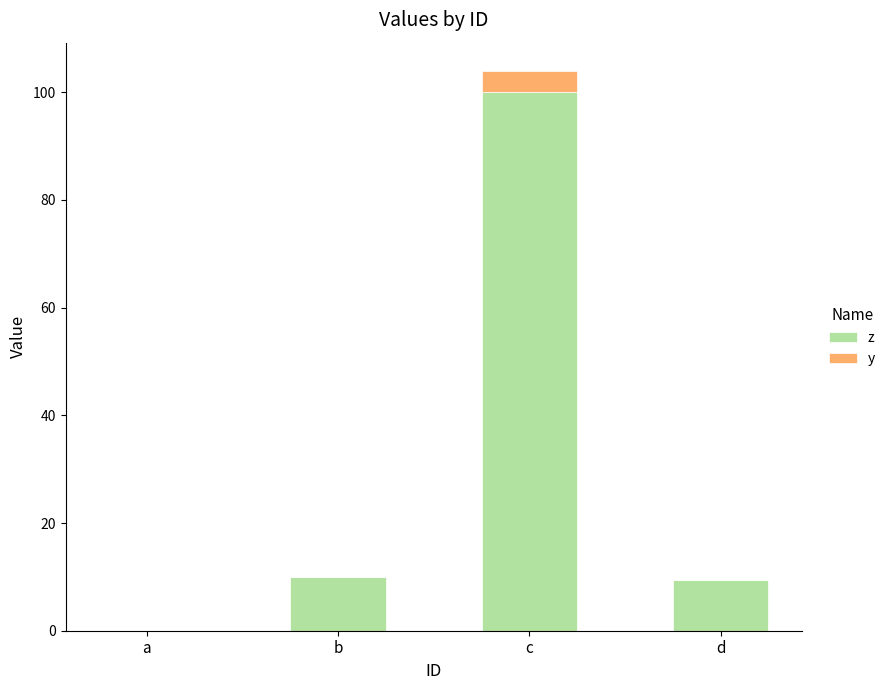

The z series shows 14.7 at b. True or false?

False